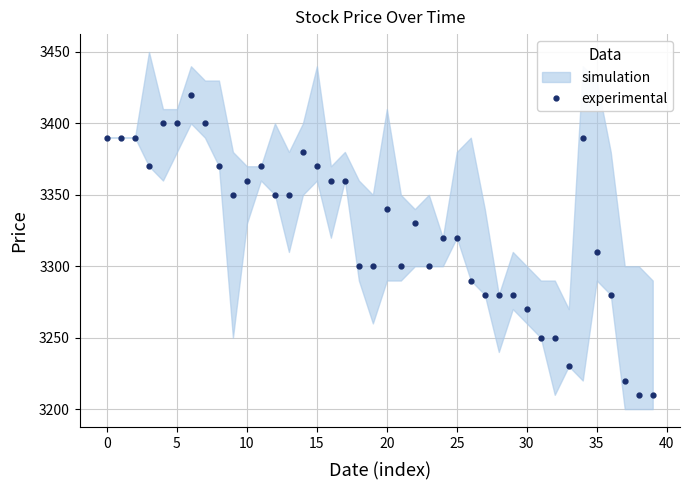

True or false: experimental has more than 2 interior local peaks.

True